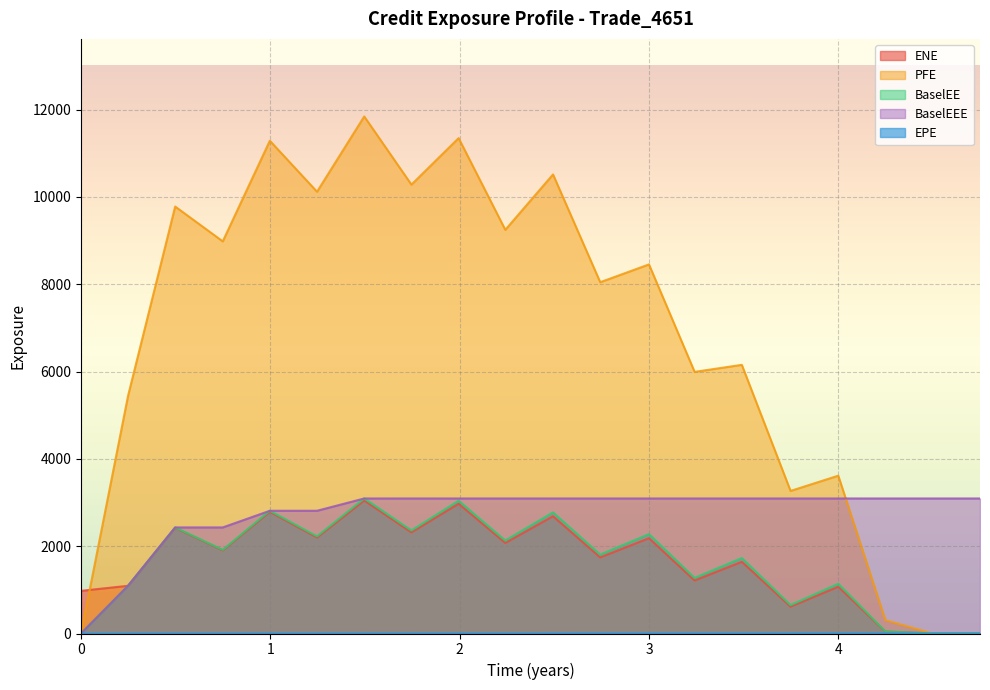

The value of BaselEEE at 3 is 4032.9. True or false?

False